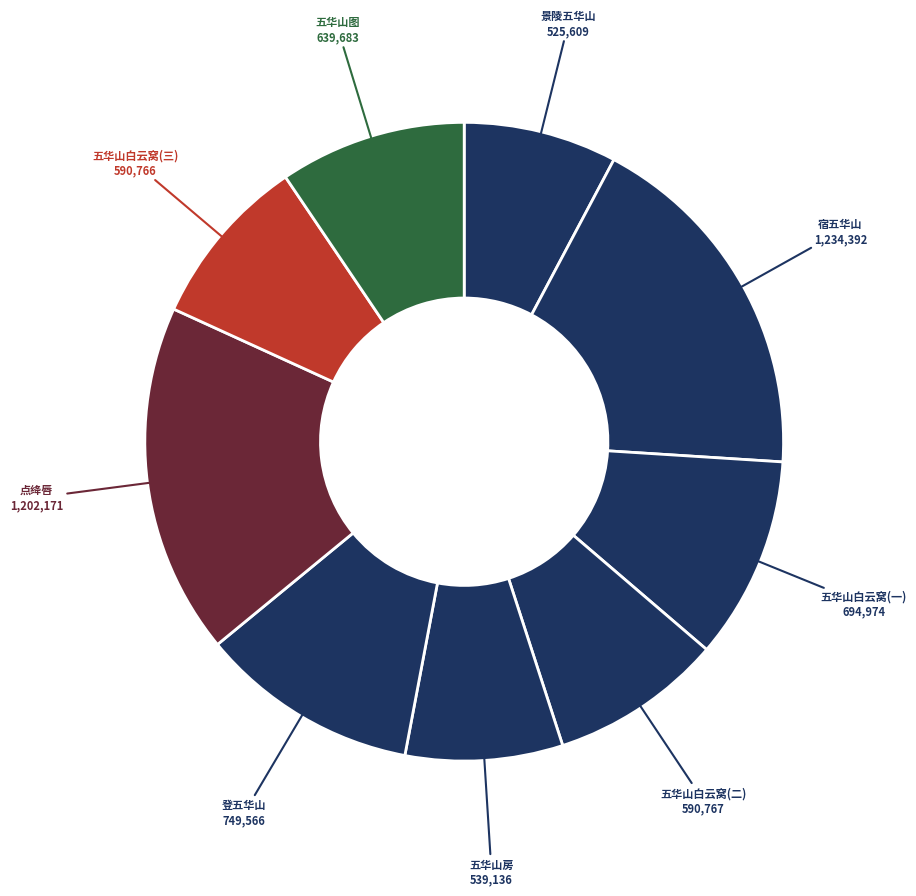

How many slices are in this pie chart?

9